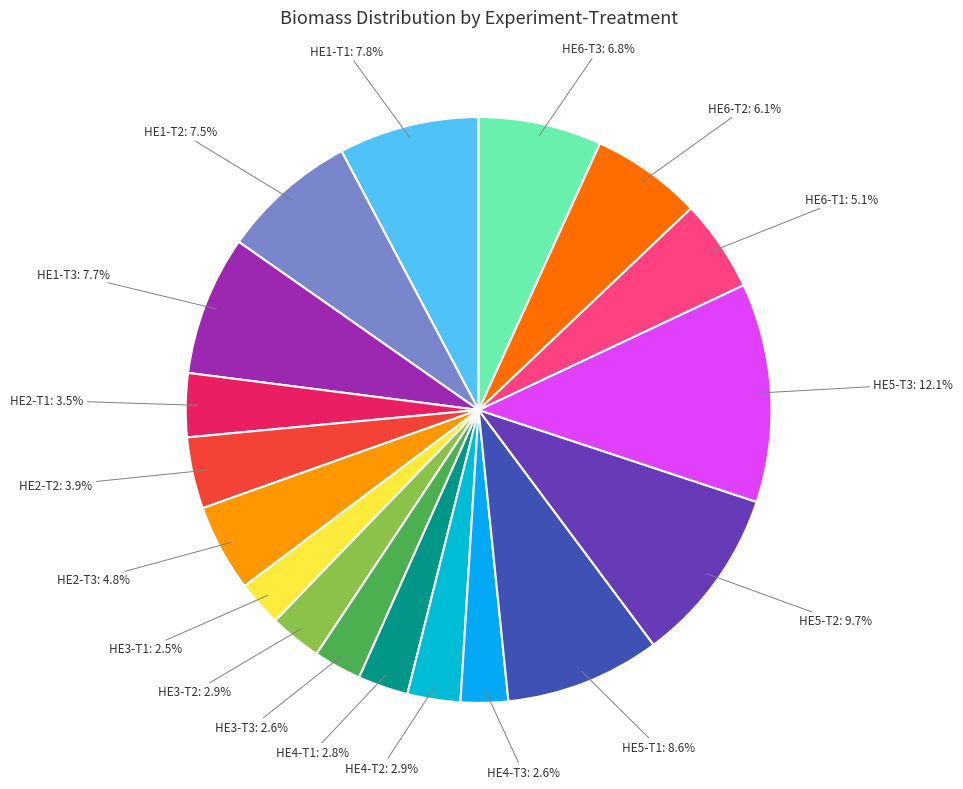

To the nearest percent, what is the average slice percentage?

6%